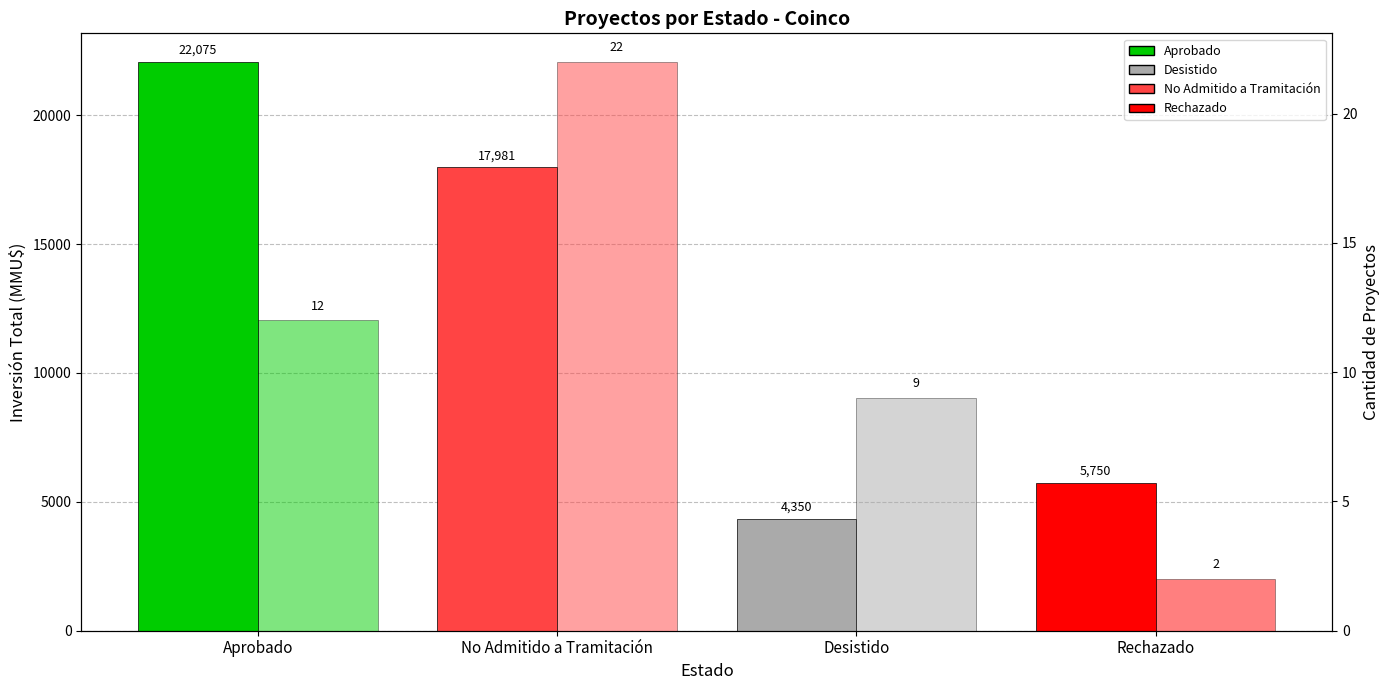

Are the bars horizontal?

No